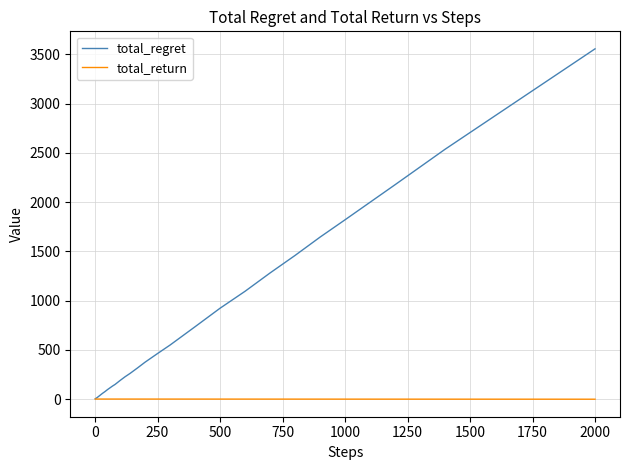

Which series has the largest total across all categories?

total_regret